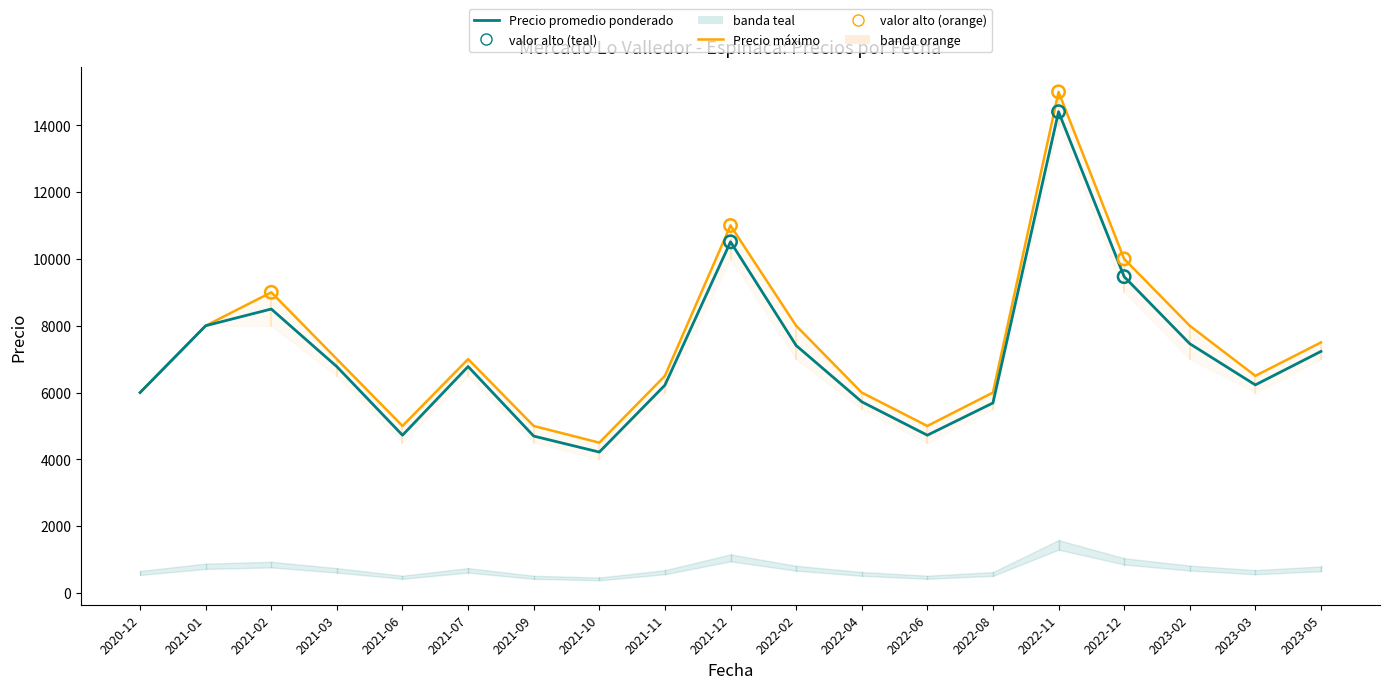

At which category is the sum across all series the highest?

2022-11